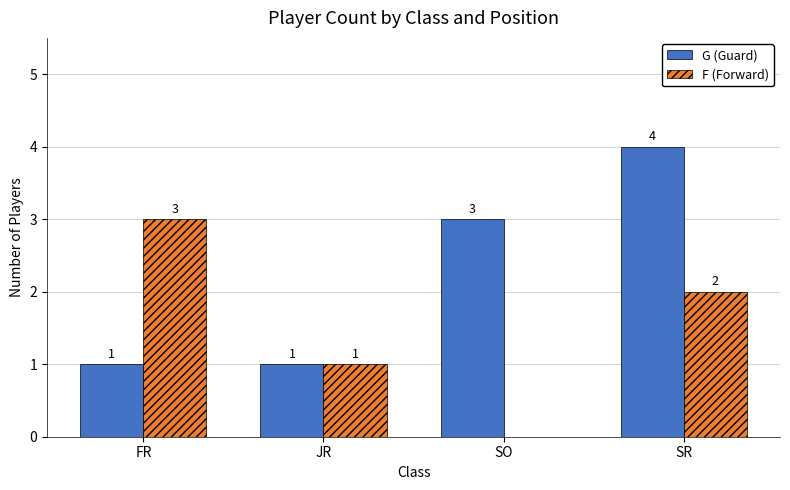

How many categories are shown in the chart?

4